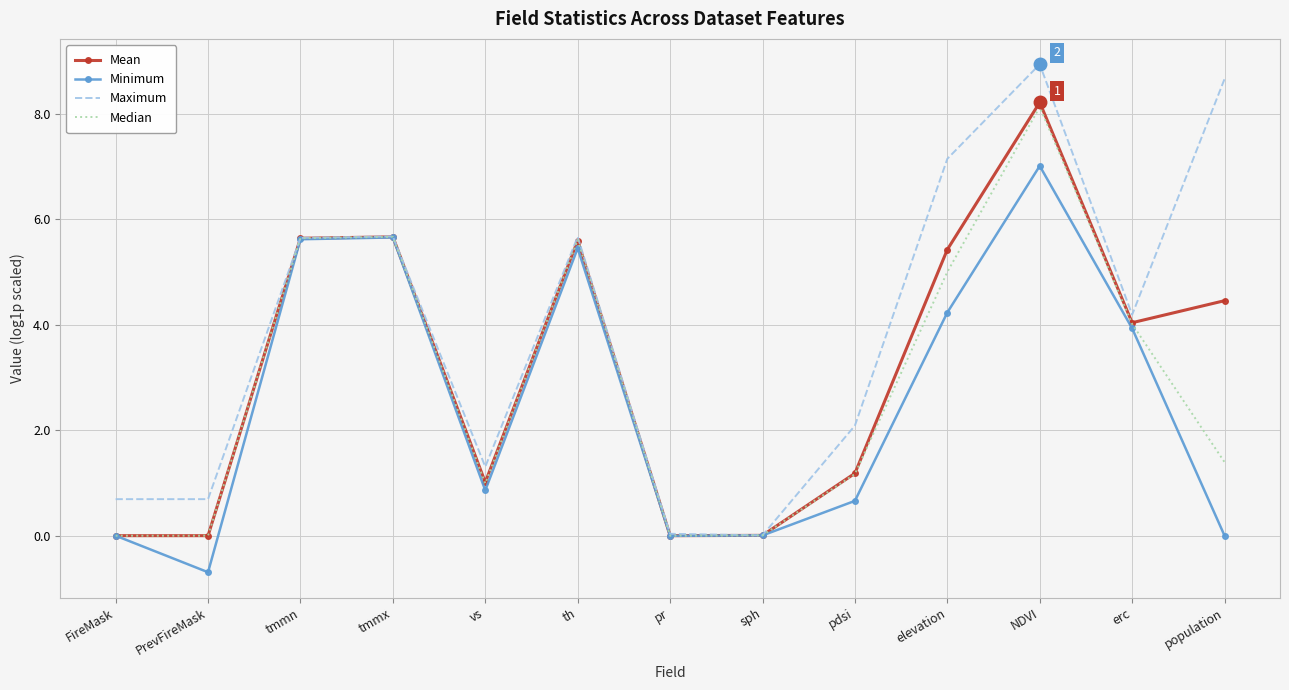

What is the smallest value displayed?

-0.7